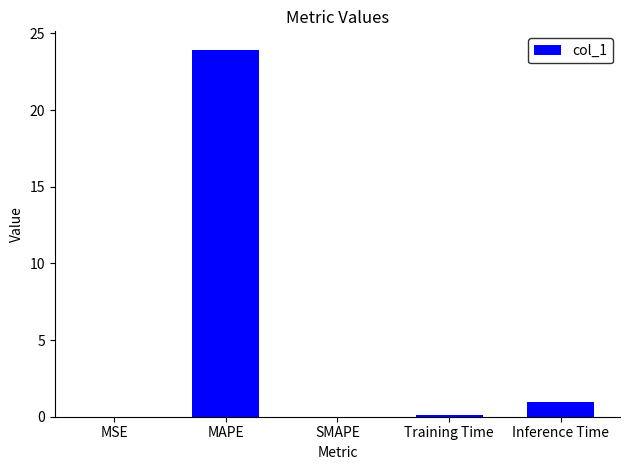

What is the change in value from MAPE to Training Time?

-23.8